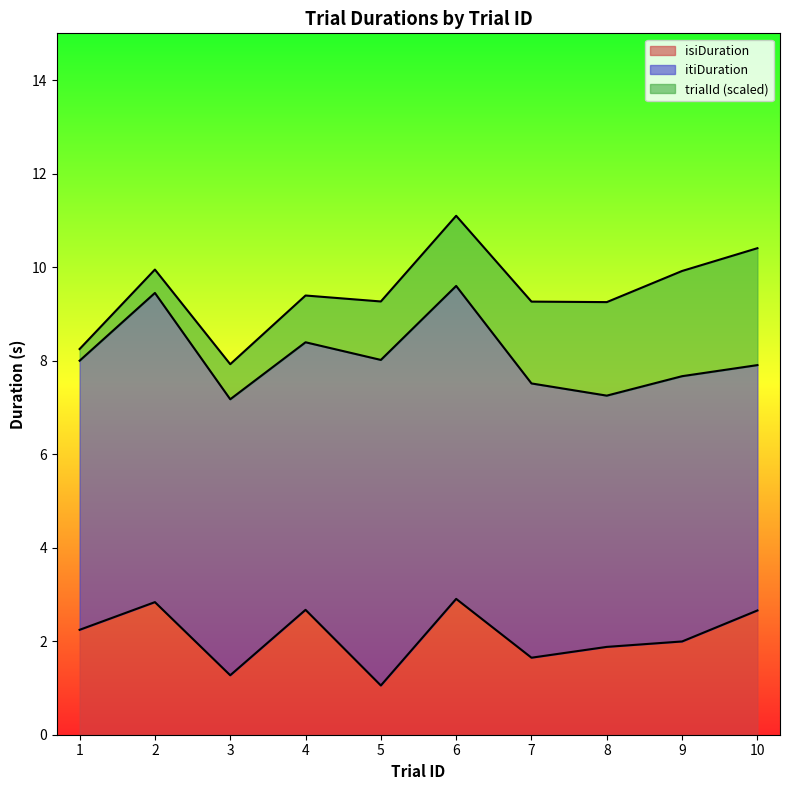

What is the value of the trialId point at the 6th from the left?

6.0